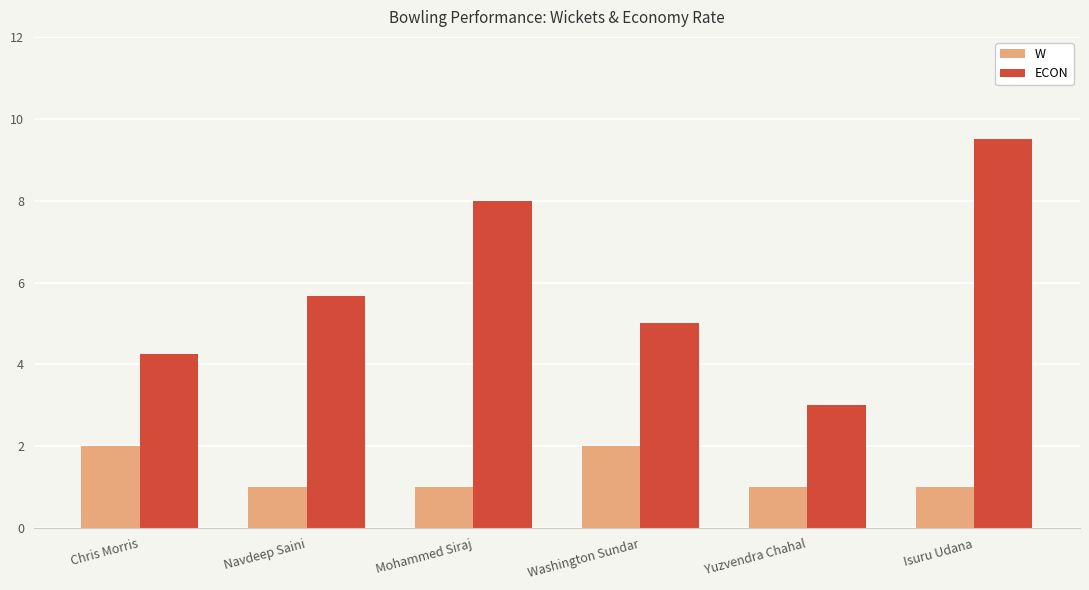

Rank the series by their maximum value, from highest to lowest.

ECON, W